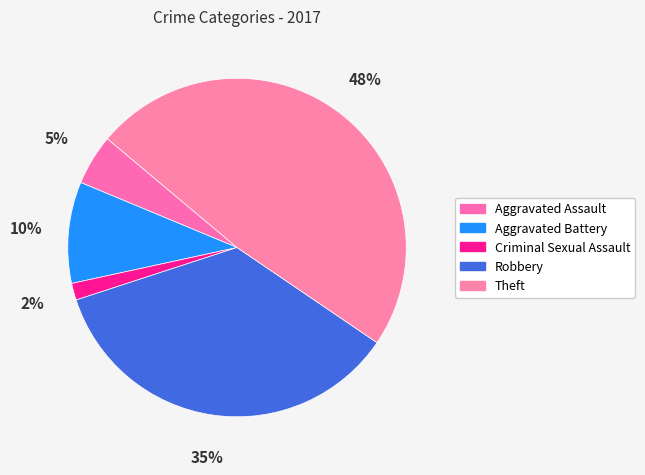

To the nearest percent, what is the difference between the Aggravated Assault and Aggravated Battery slice percentages?

5%